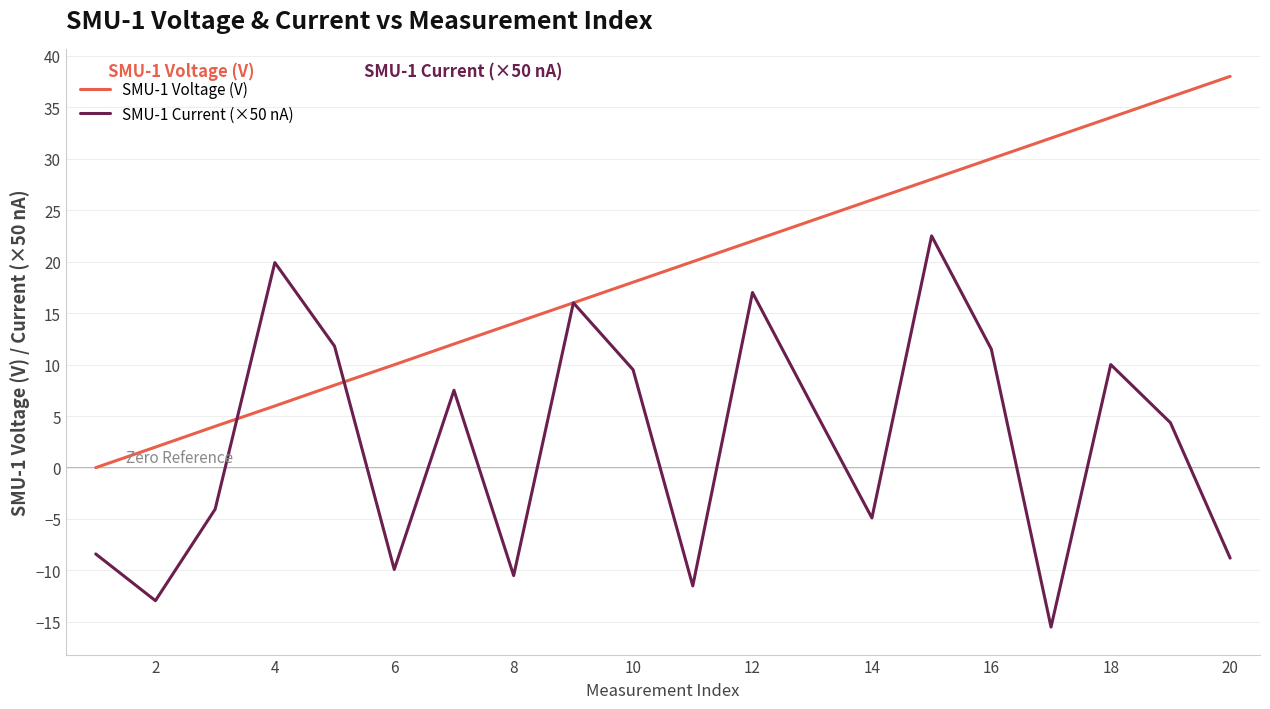

What is the sum of all SMU-1 Voltage (V) values?

379.9